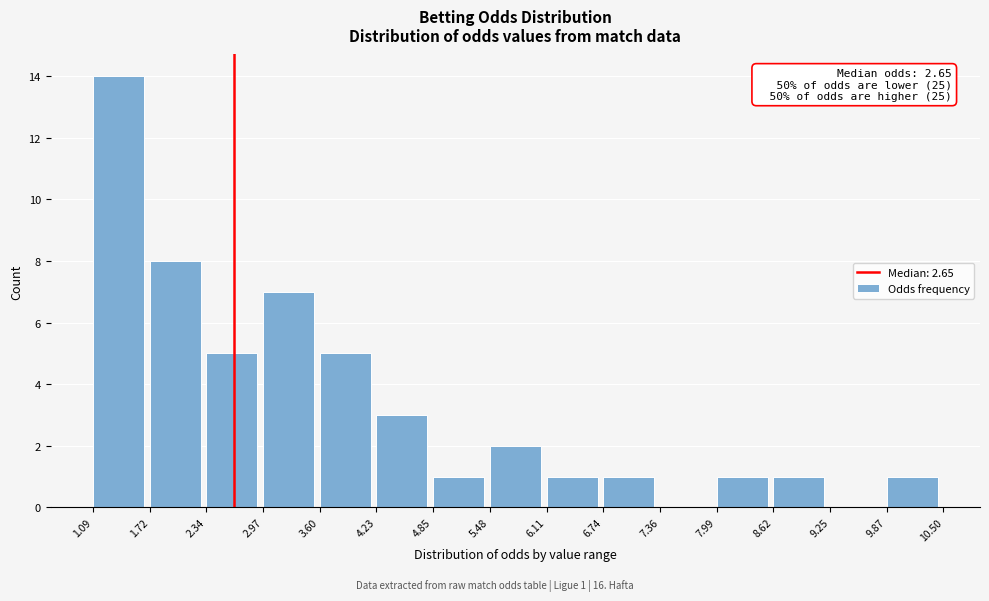

Which range on the x-axis has the tallest bar?

1.09 to 1.72